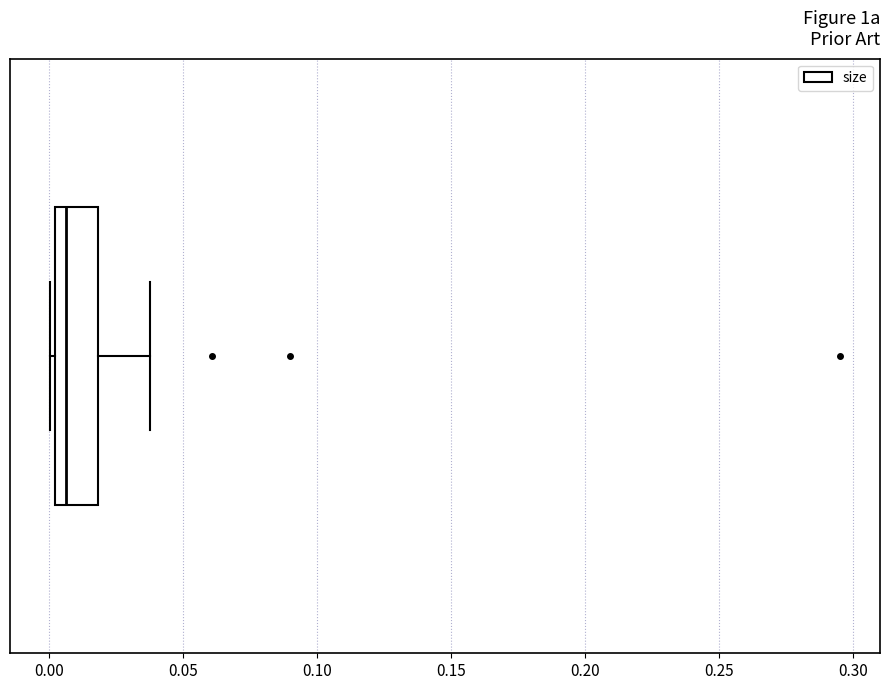

Read this box plot against the x-axis: the position of the median line, the range covered by the box, and the ends of both whiskers. The values are not printed on the chart, so give them approximately, as read against the axis.

median 0.005, box 0.000 to 0.020, whiskers 0.000 (just left of the box's left edge) to 0.040